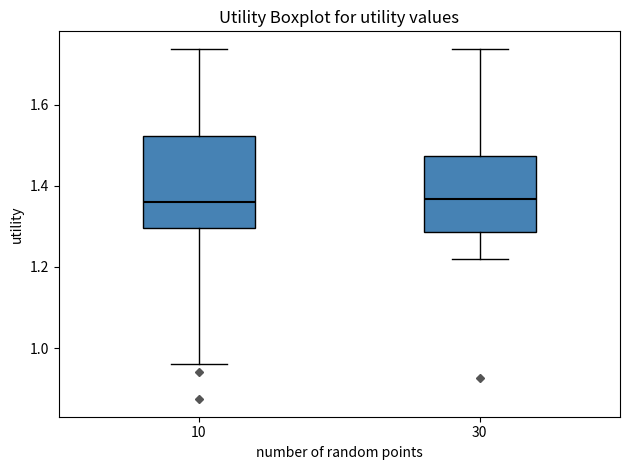

Comparing the boxes themselves (not the whiskers), which one is the tallest?

10